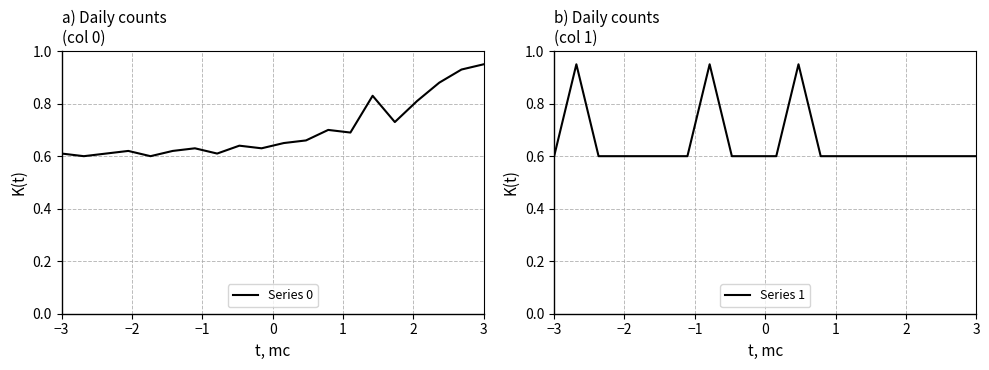

What is the lowest value of the Series 1 series?

0.6